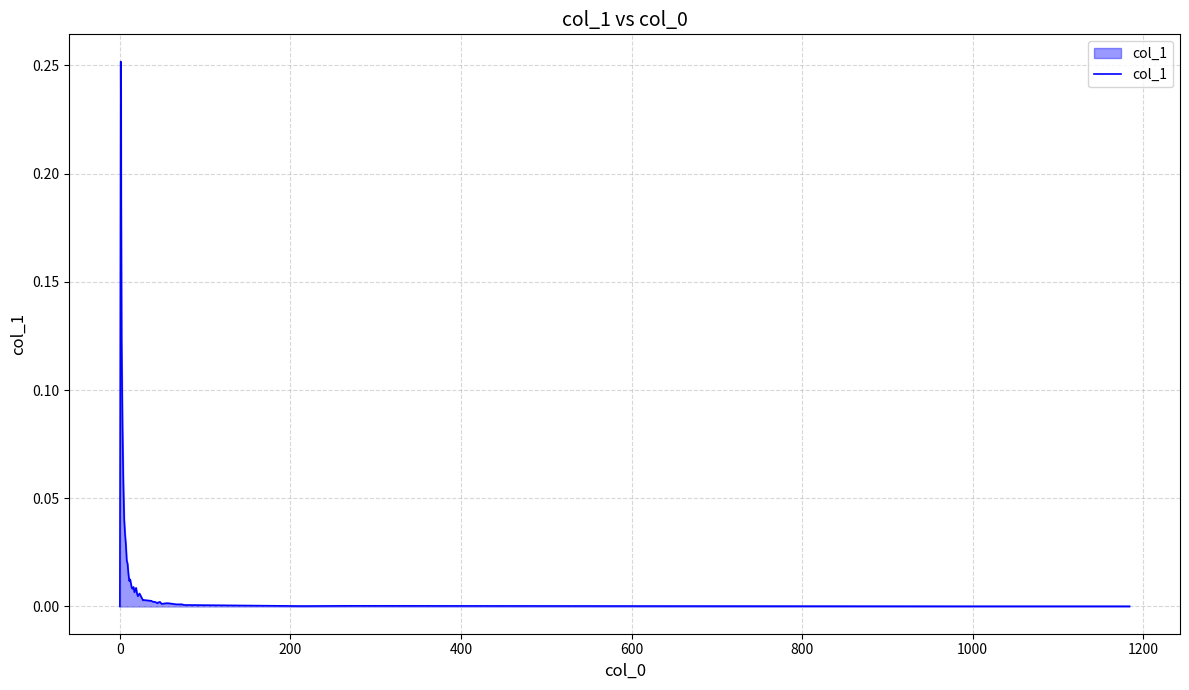

How many lines are shown in the chart?

1